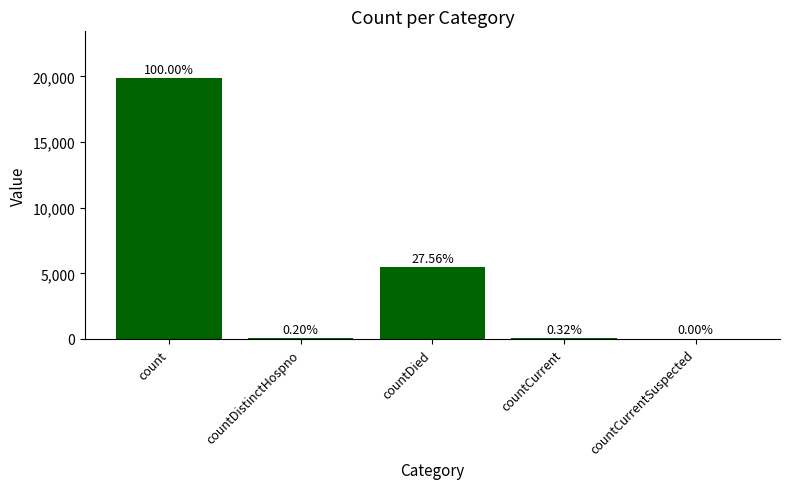

Rank the categories by value from lowest to highest.

countCurrentSuspected, countDistinctHospno, countCurrent, countDied, count